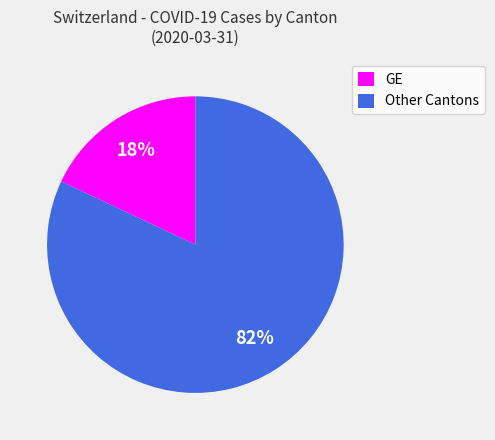

What percentage is the Other Cantons slice, to the nearest percent?

82%